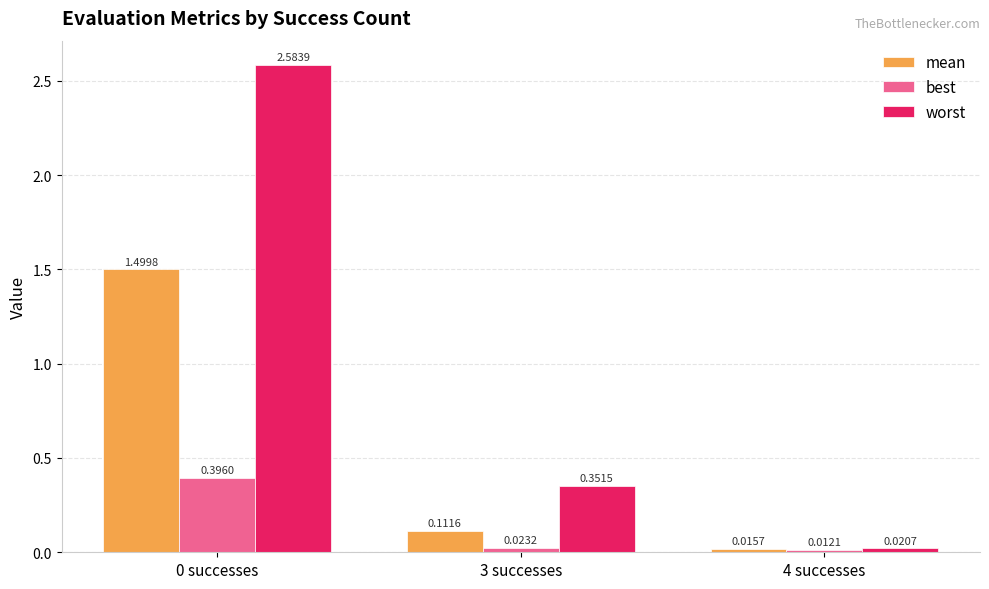

How many groups of bars are there?

3